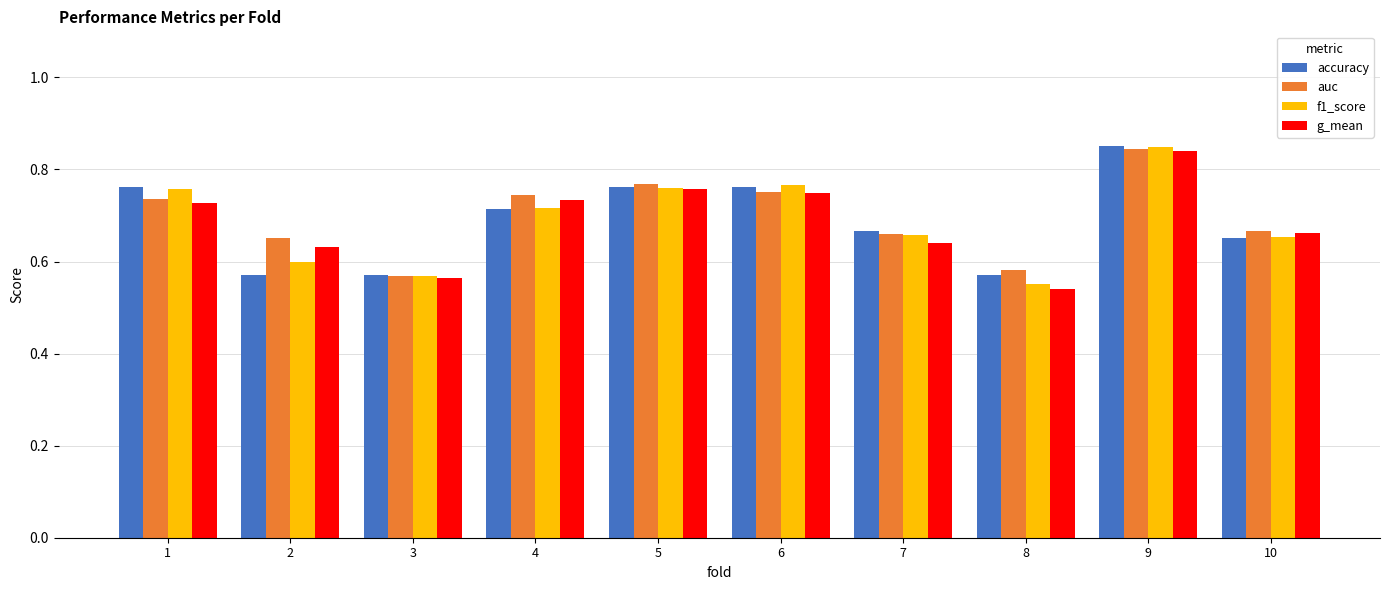

Which label corresponds to the smallest value in the chart?

8